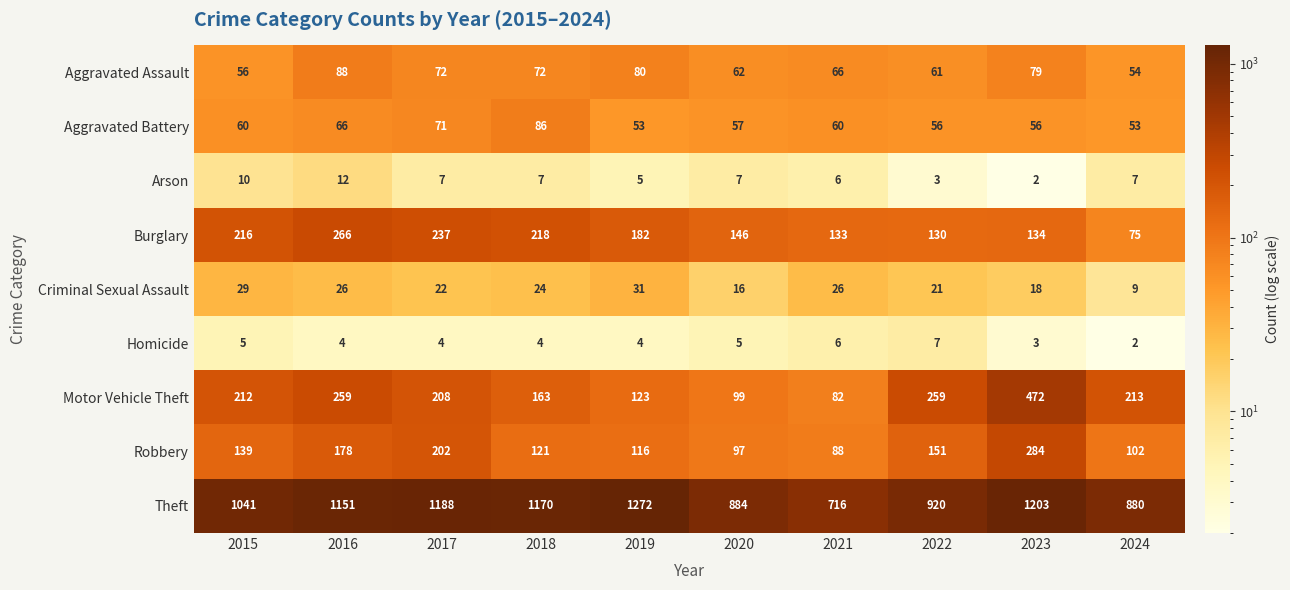

At how many categories does at least one series exceed 672?

10